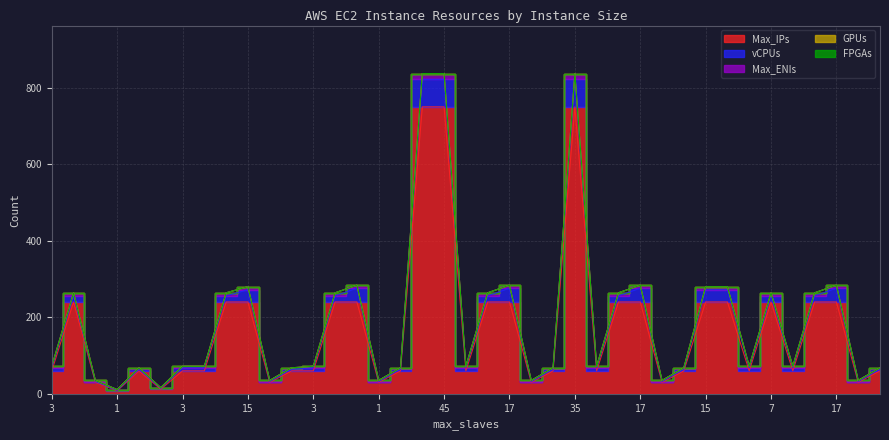

Which label corresponds to the largest value in the chart?

35